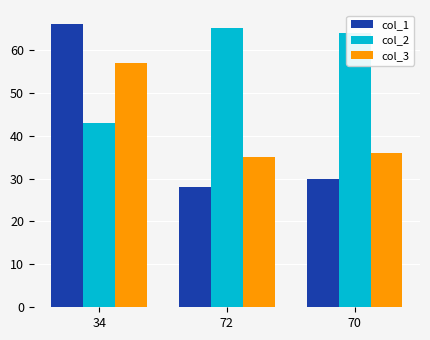

Which series has the largest range (max minus min)?

col_1